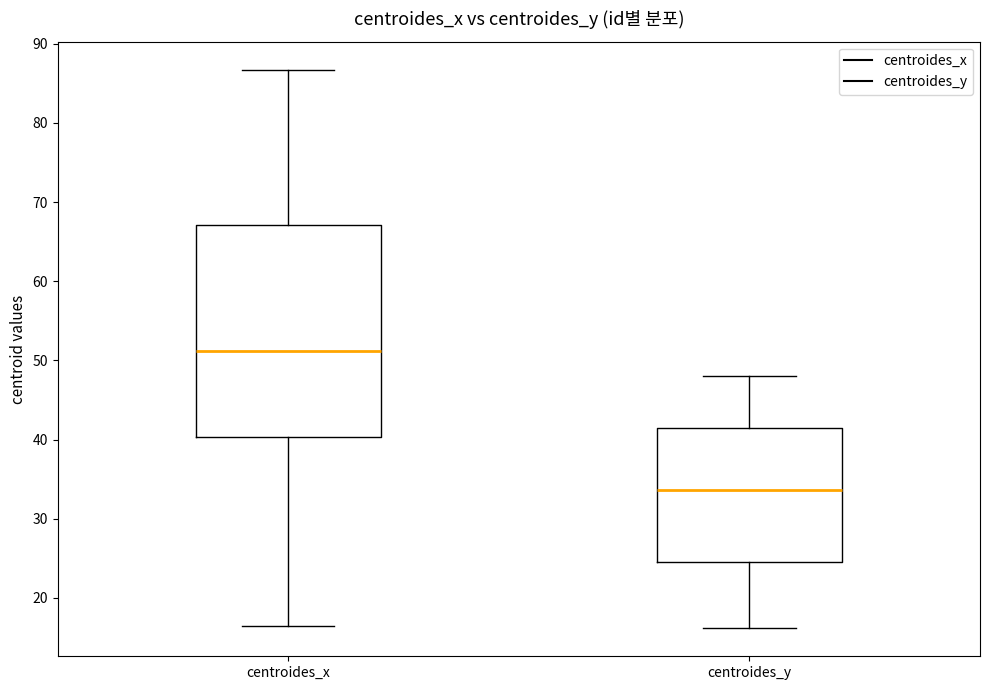

Where is the lower edge of the box for centroides_y on the y-axis? The values are not printed on the chart, so give them approximately, as read against the axis.

25